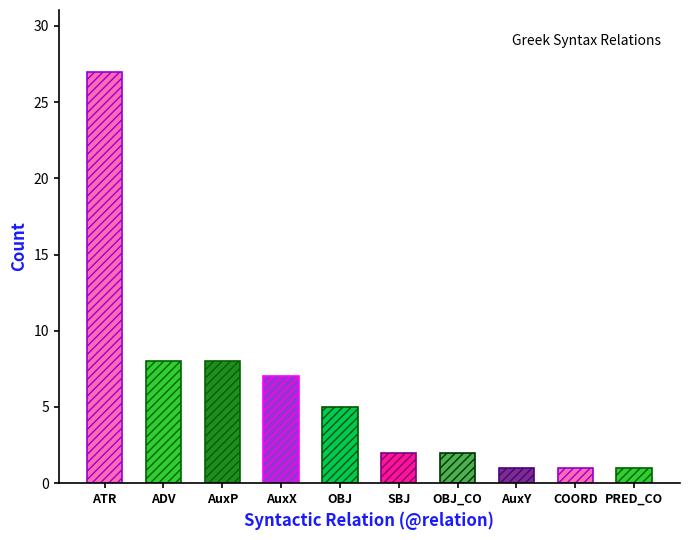

What is the label of the 5th bar from the right?

SBJ